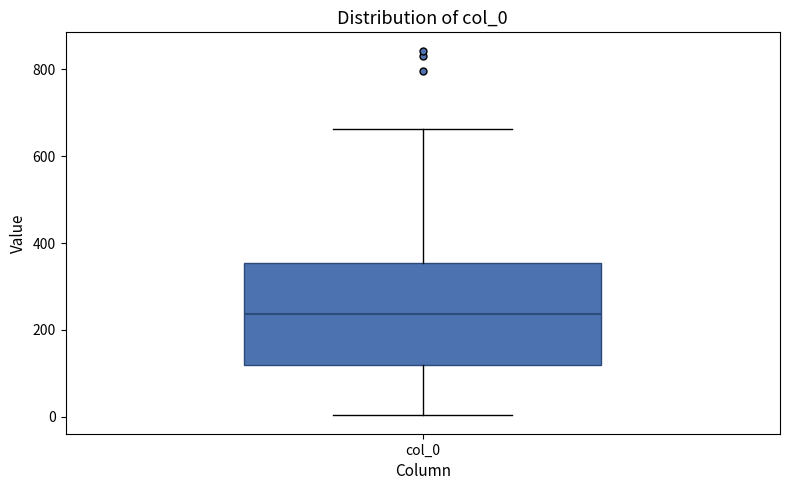

Where does the lower whisker of the box for col_0 end on the y-axis? The values are not printed on the chart, so give them approximately, as read against the axis.

0